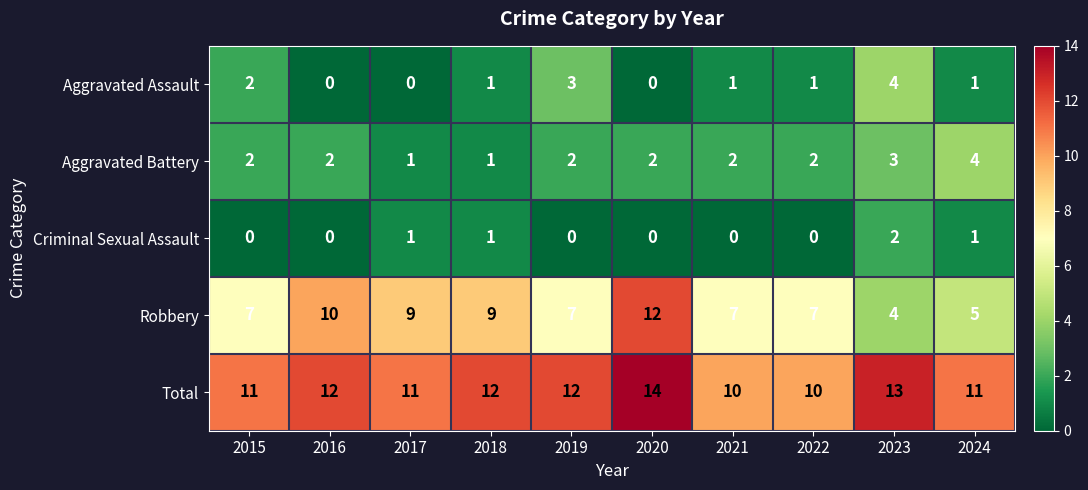

What is the difference between the maximum and minimum values in the Robbery series?

8